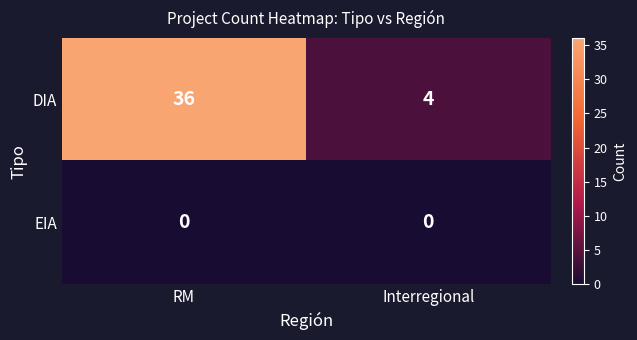

At how many categories does at least one series exceed 33?

1